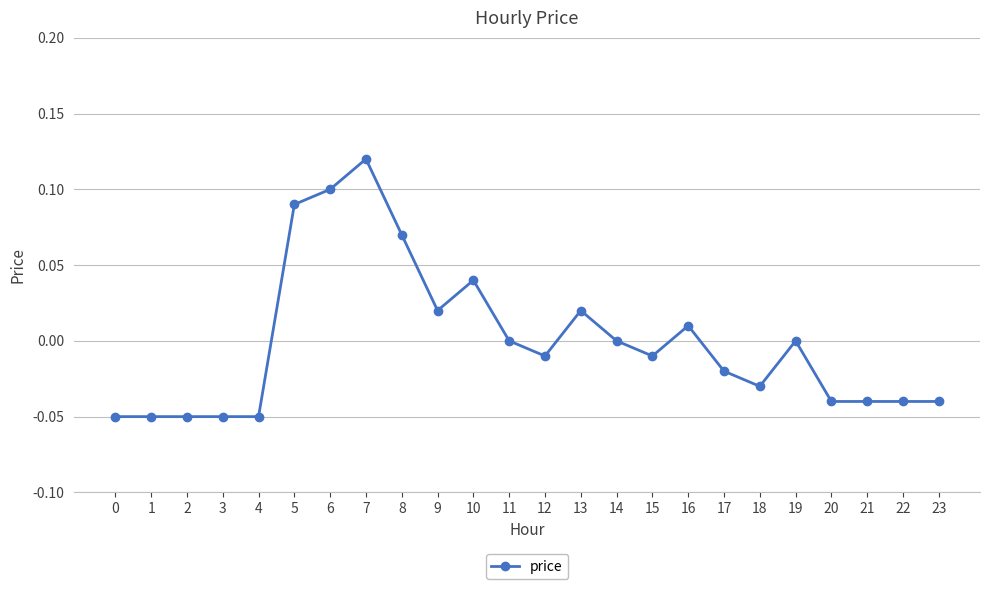

The value at 19 is -0.1. True or false?

False